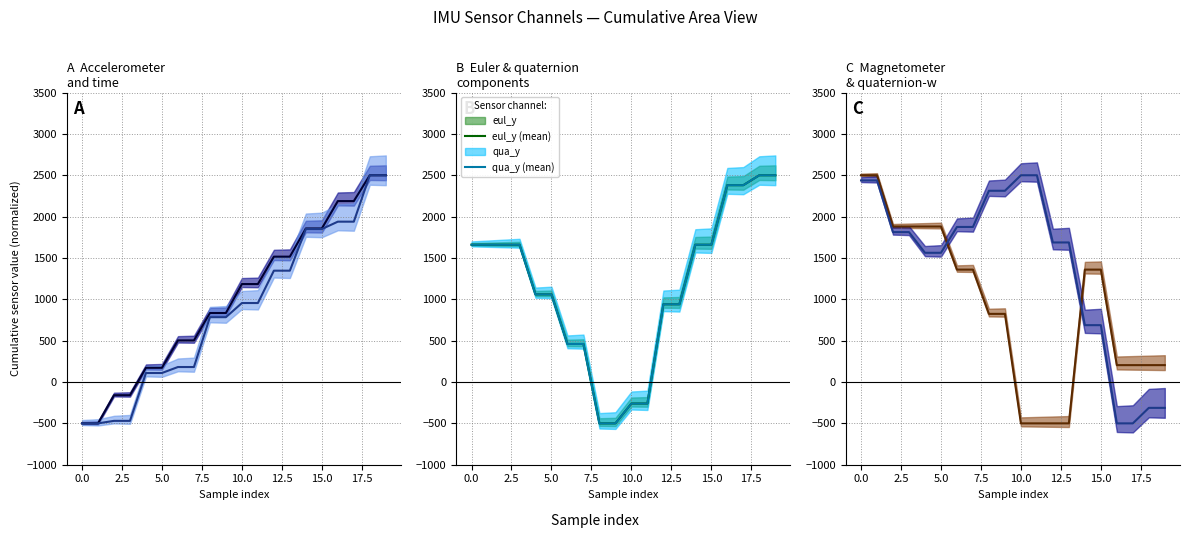

What is the highest value of the qua_y (mean) series?

2500.0